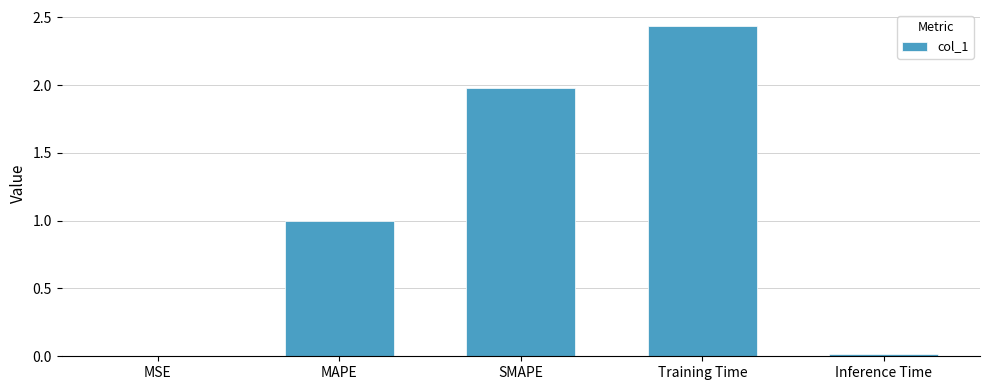

Is it true that the value at Training Time is 4.2?

False